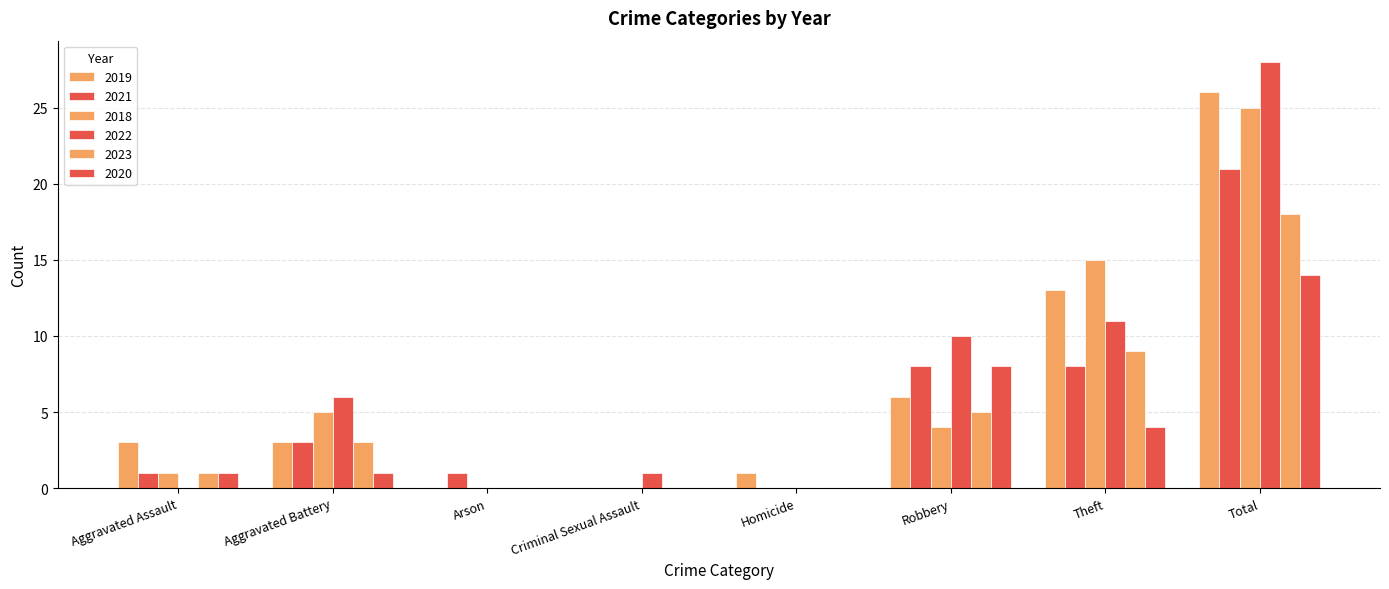

Is it true that 2021 equals -13 at Homicide?

False